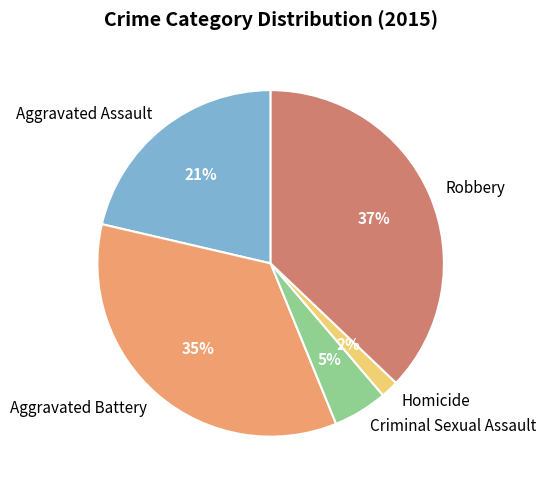

Between Criminal Sexual Assault and Aggravated Battery, which is larger?

Aggravated Battery